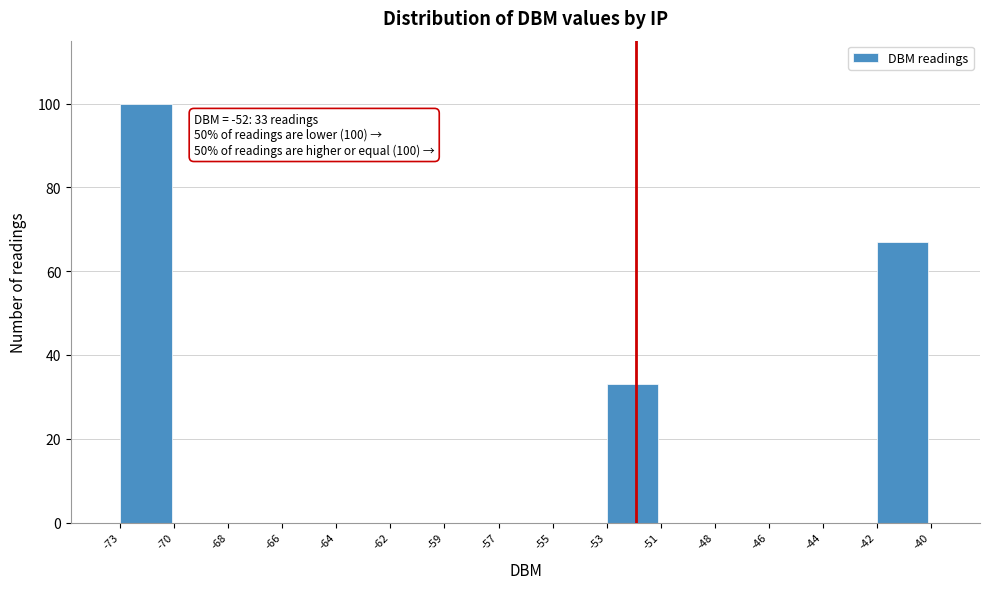

Reading right to left, list all the values displayed in this chart.

-42=67	-44=0	-46=0	-48=0	-51=0	-53=33	-55=0	-57=0	-59=0	-62=0	-64=0	-66=0	-68=0	-70=0	-73=100